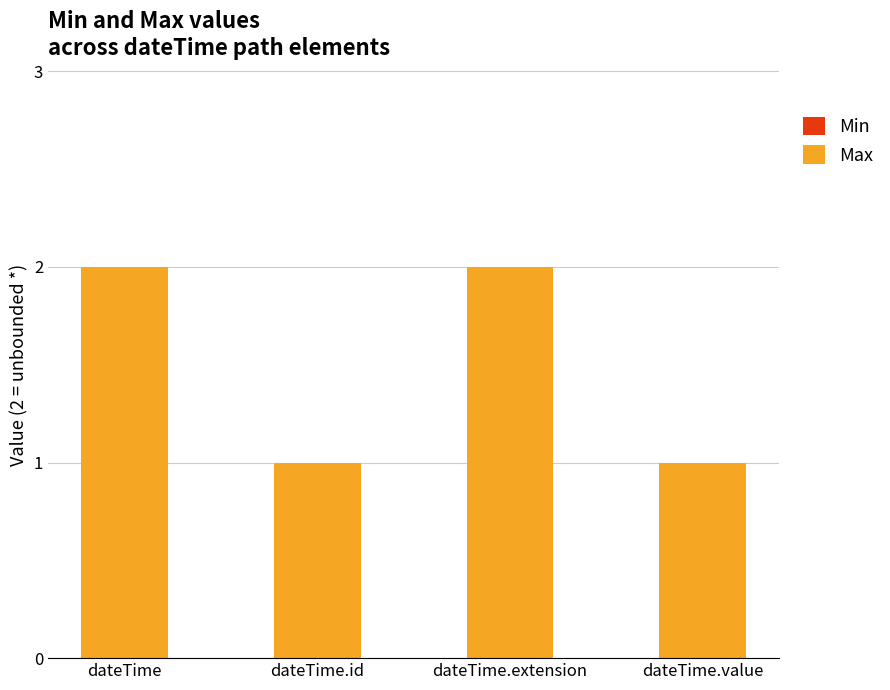

What is the sum of all values?

6